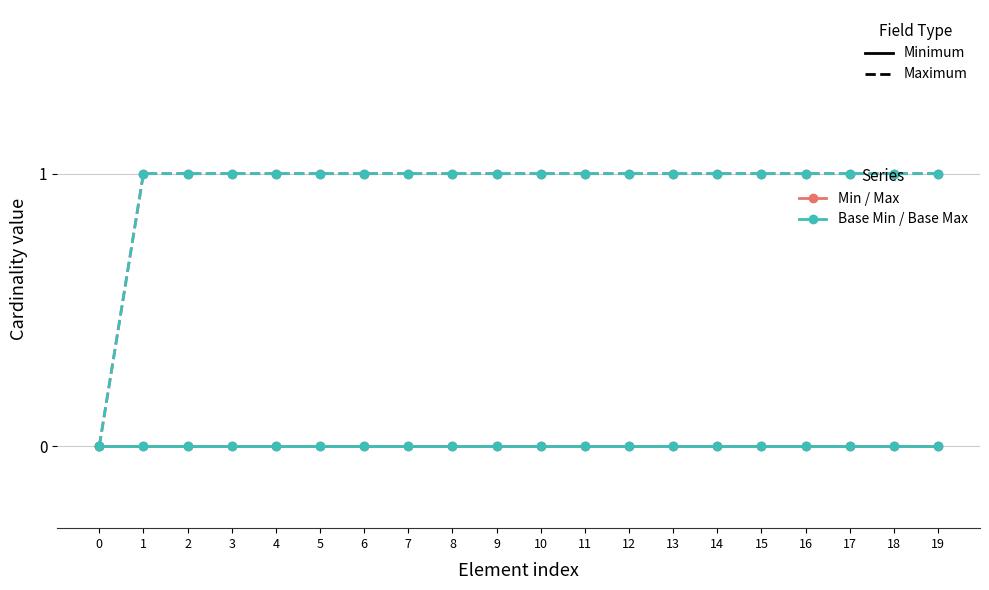

Is this an area chart (filled region under the line)?

No